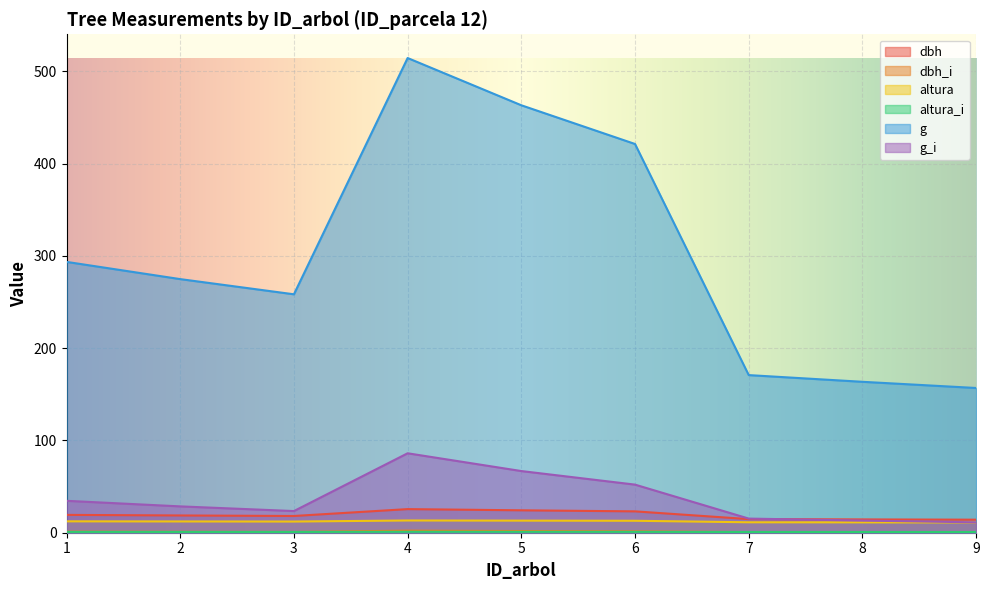

What is the sum of all g values?

2717.1